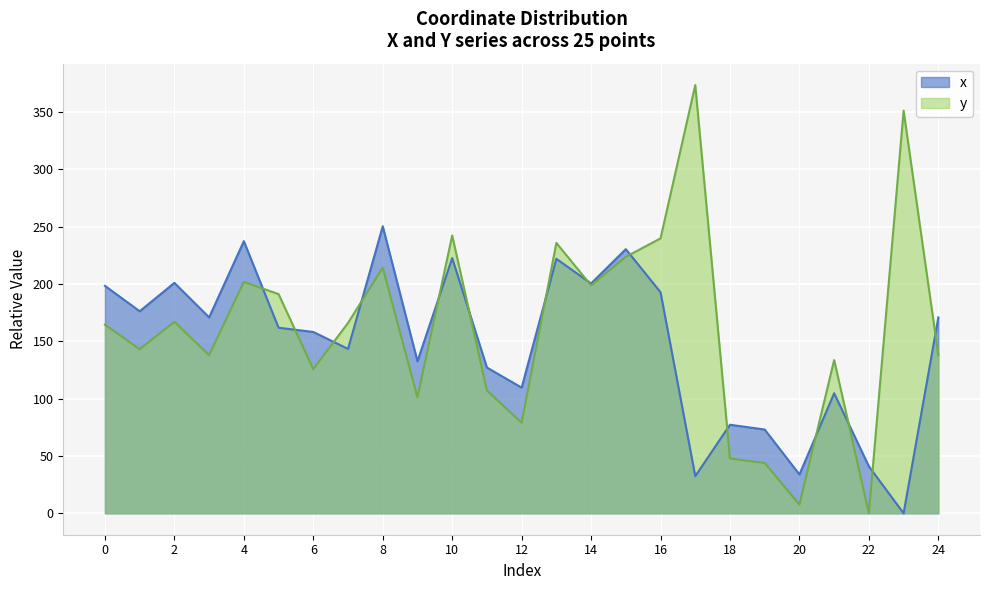

At which label is x closest to 125?

11